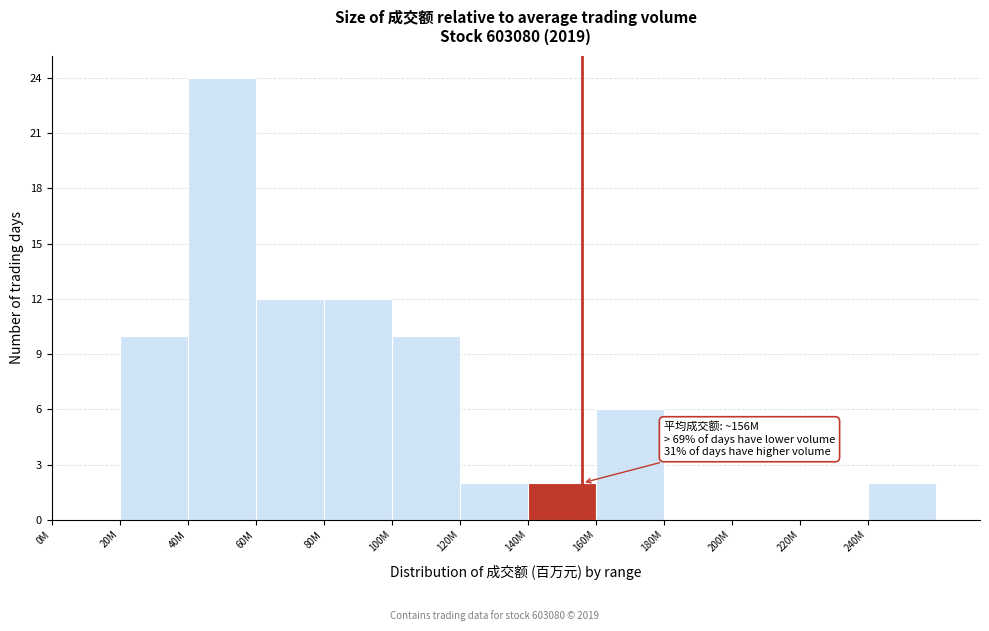

Reading left to right, transcribe all the data shown in this chart.

0M=0	20M=10	40M=24	60M=12	80M=12	100M=10	120M=2	140M=2	160M=6	180M=0	200M=0	220M=0	240M=2